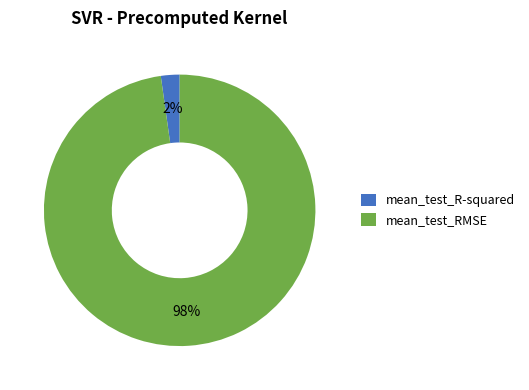

How many slices are in this pie chart?

2